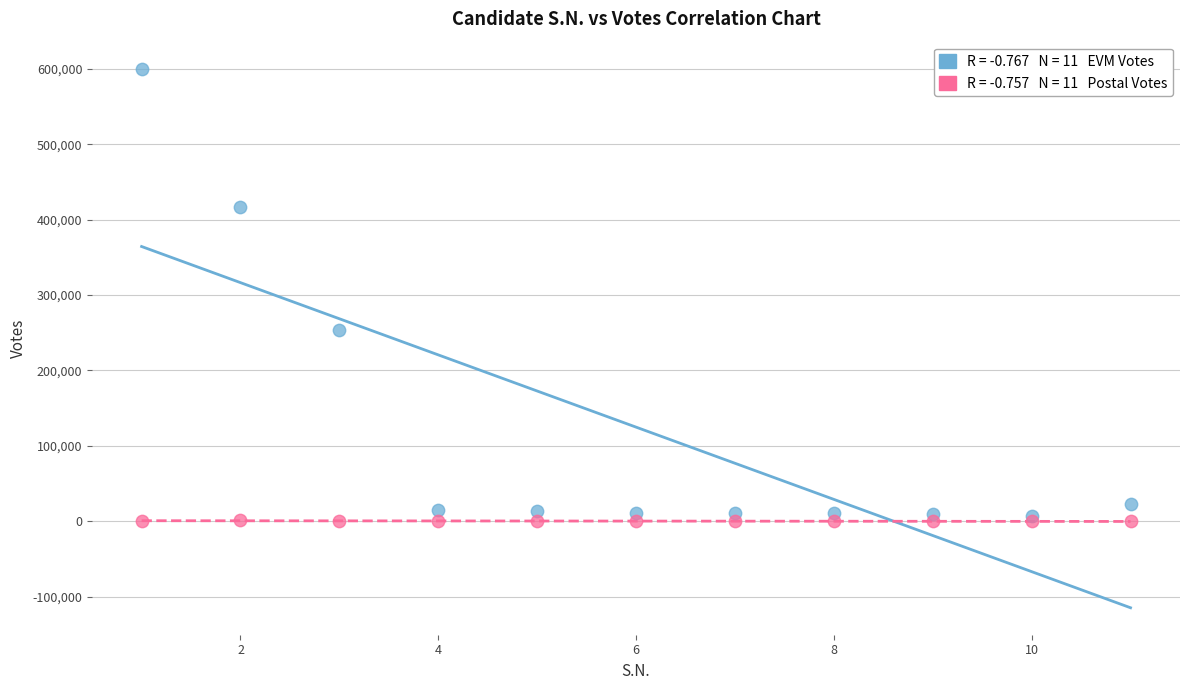

Across all series, what Y value is closest to 300110?

254011